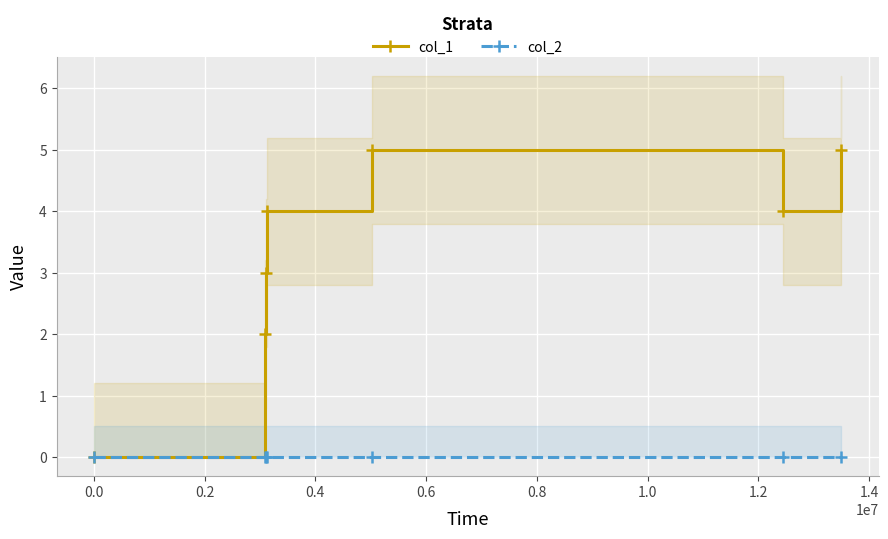

Does the chart display data point markers on the line(s)?

Yes